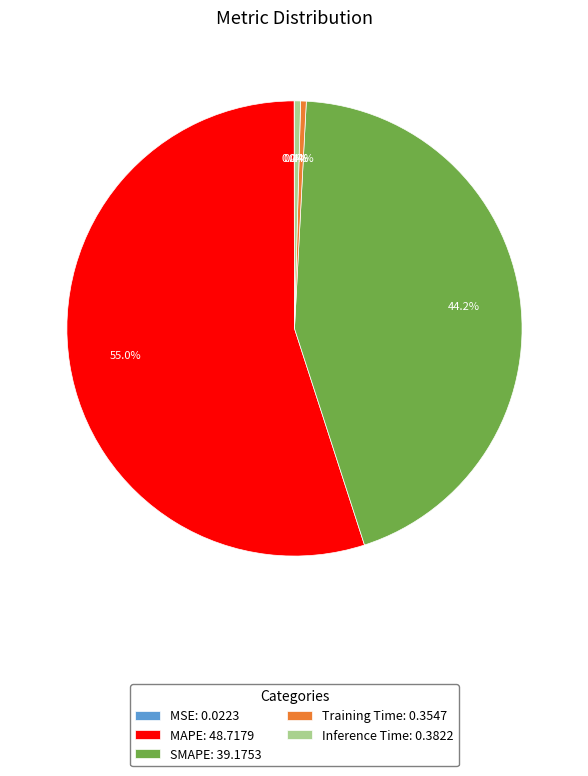

Does Training Time represent more than half of the total?

No